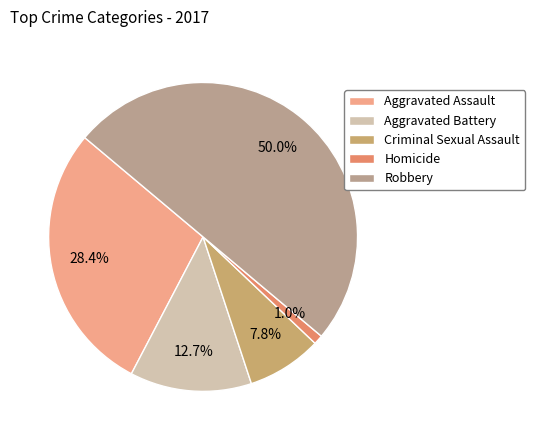

To the nearest percent, what portion does Aggravated Battery represent?

13%